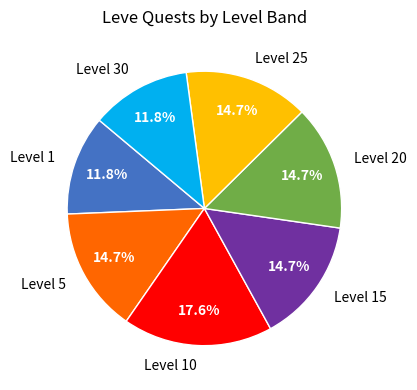

Which has a higher value, Level 10 or Level 20?

Level 10